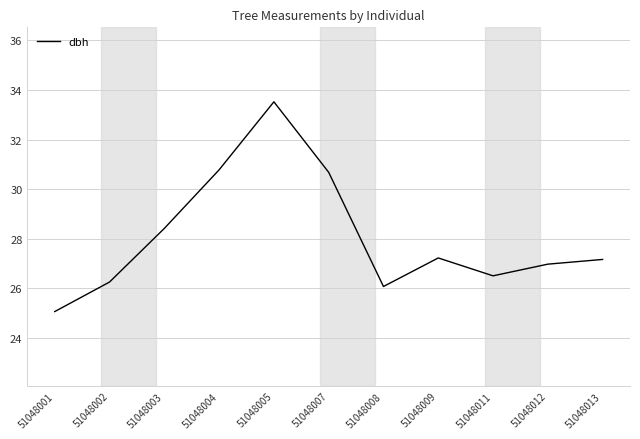

What is the difference between the values at 51048004 and 51048003?

2.4